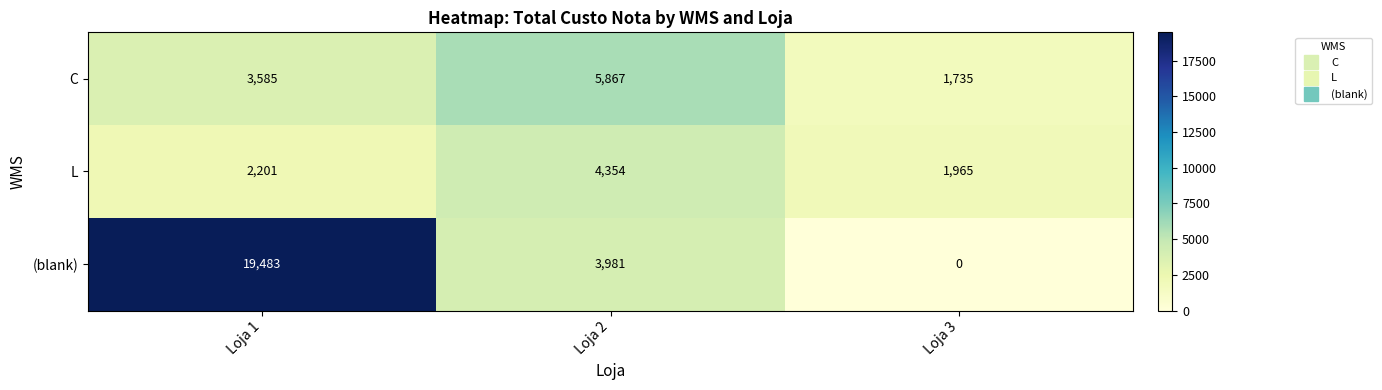

At which category is the sum across all series the highest?

Loja 1